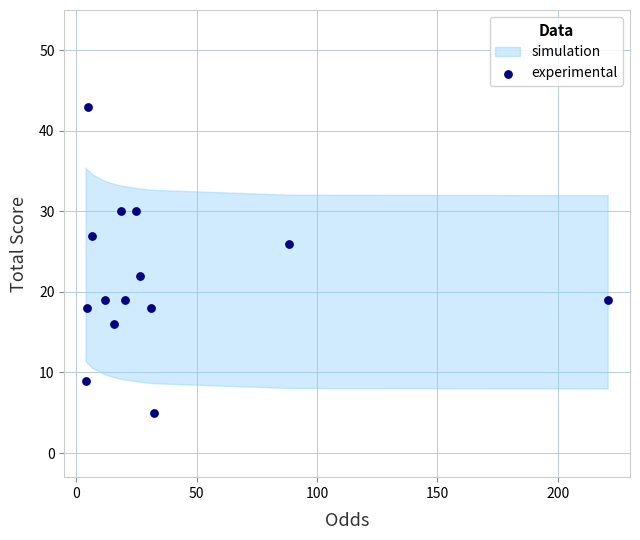

What is the range of Y values (max minus min)?

38